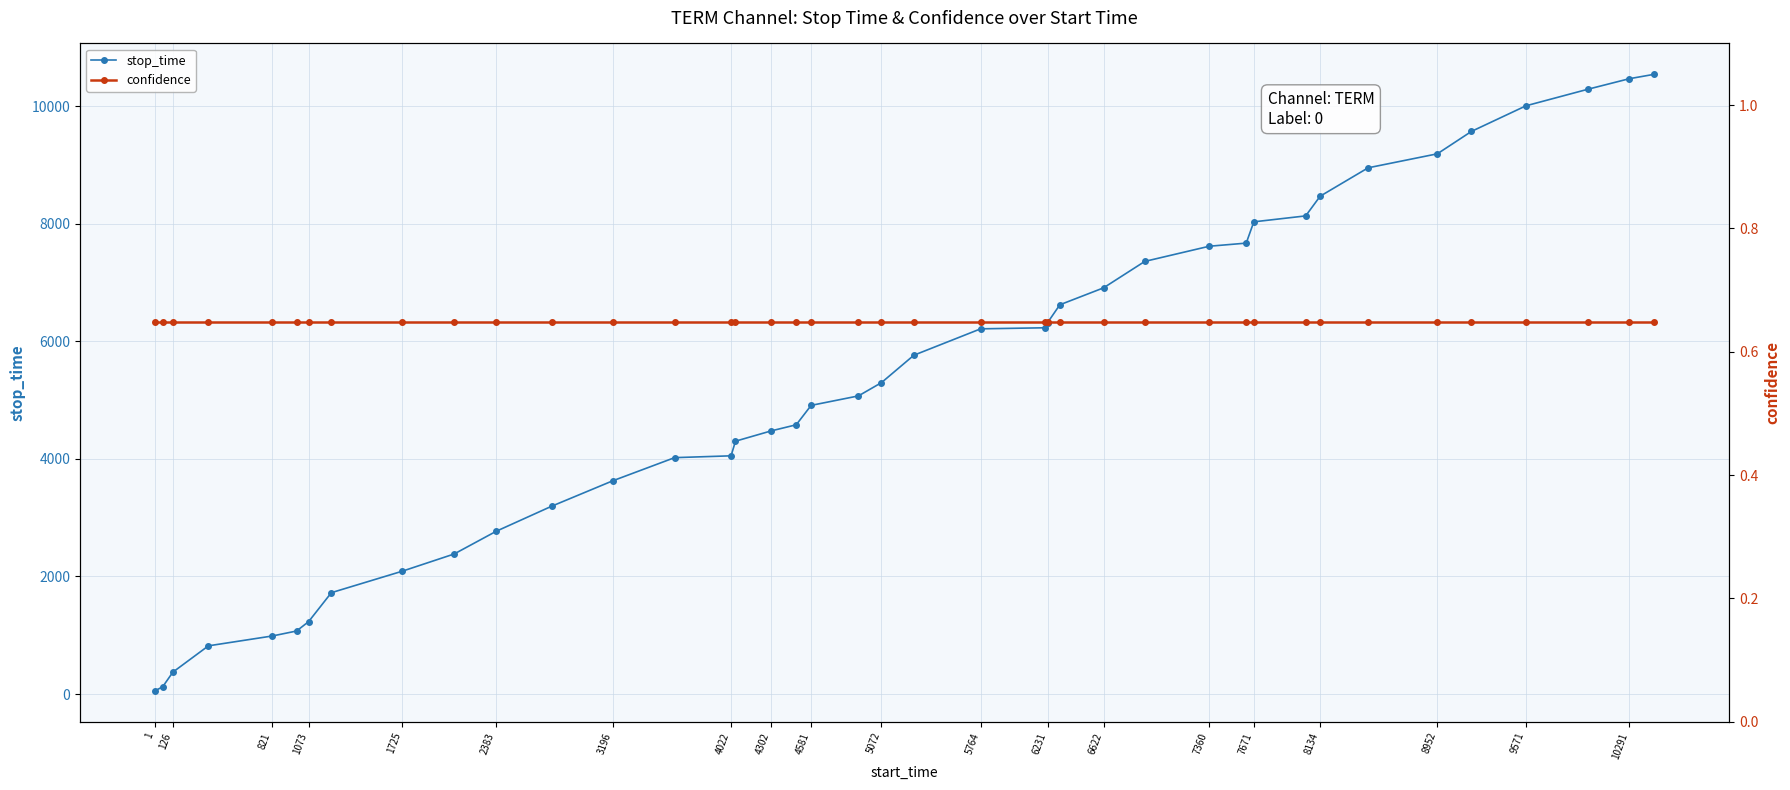

What is the greatest value displayed?

10542.0